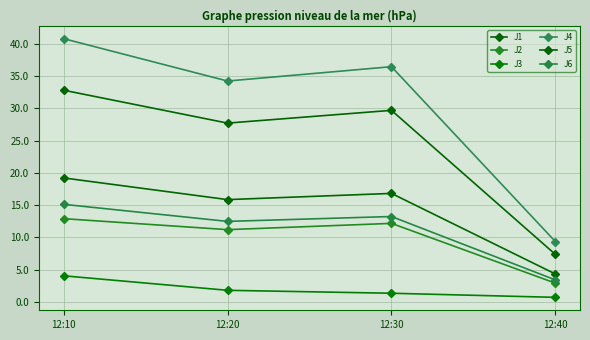

What is the approximate value of J6 at 12:40?

3.4